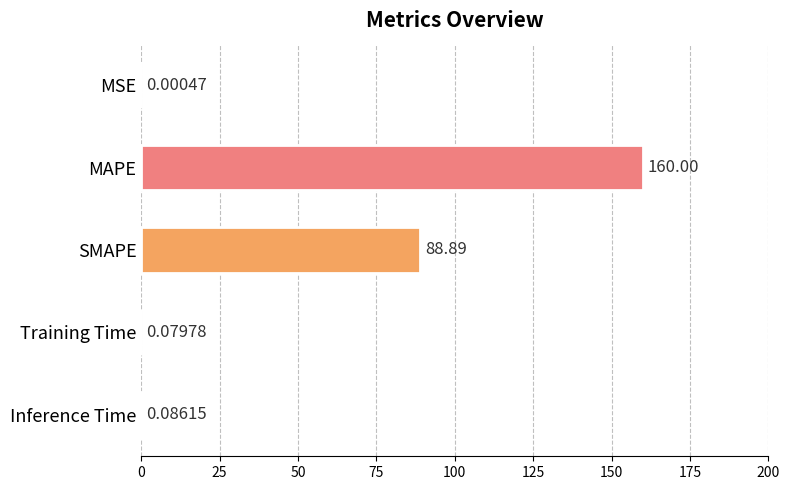

What is the sum of all values?

249.1